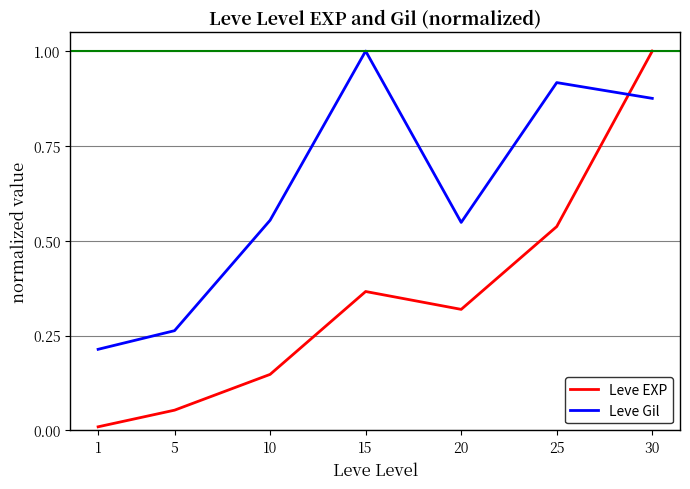

Which series has the widest spread of values?

Leve EXP